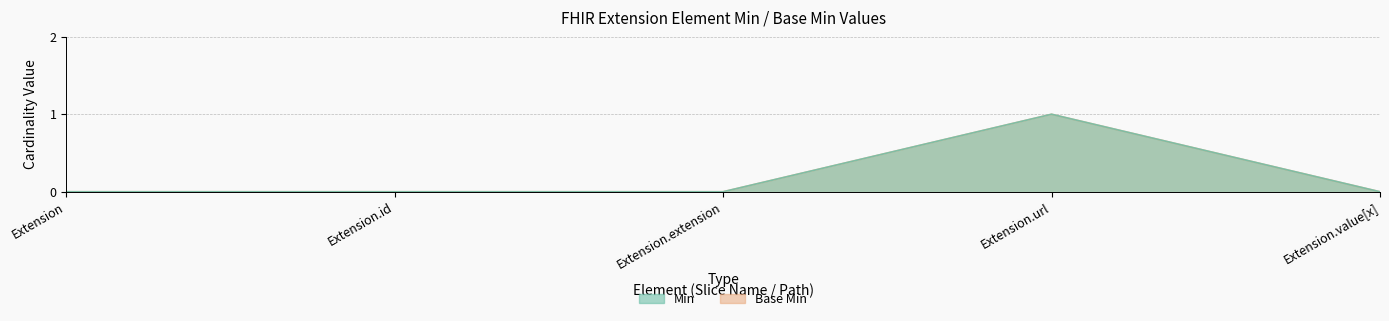

Reading left to right, transcribe all the data shown in this chart.

Min: 0	0	0	1	0
Base Min: 0	0	0	1	0